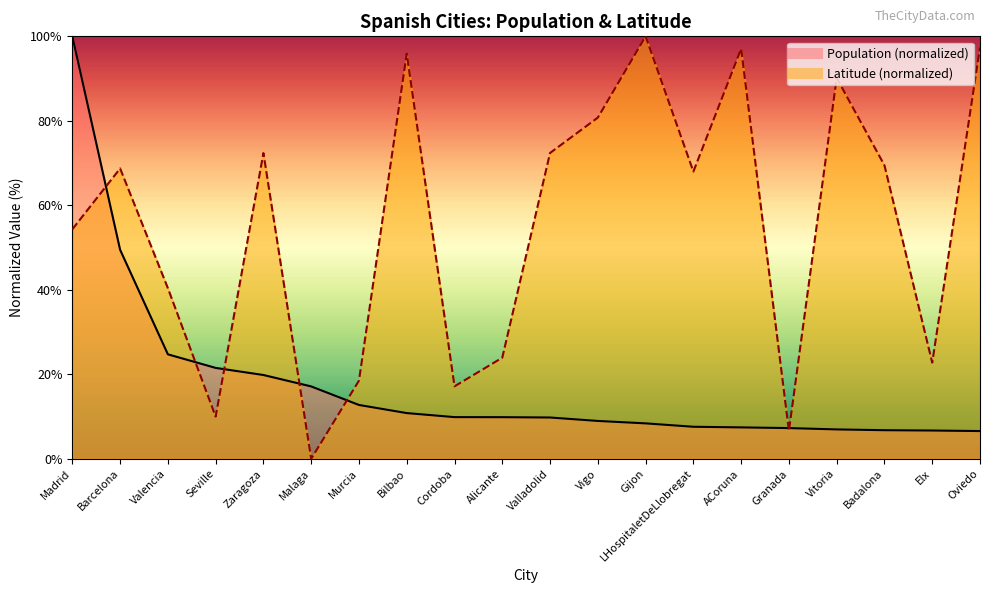

What is the label of the 4th point from the right?

Vitoria